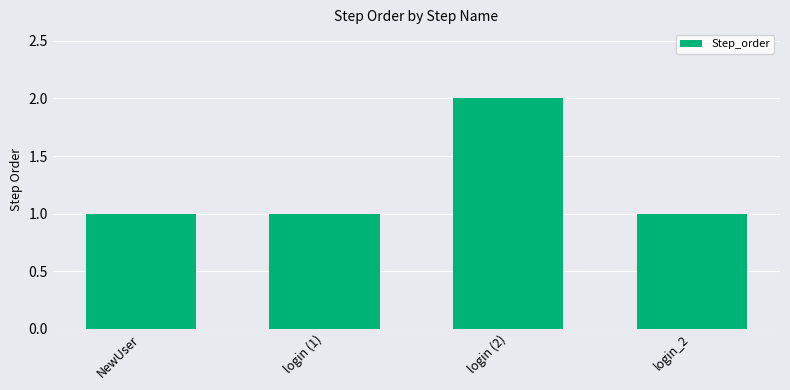

Reading left to right, transcribe all the data shown in this chart.

NewUser=1	login (1)=1	login (2)=2	login_2=1